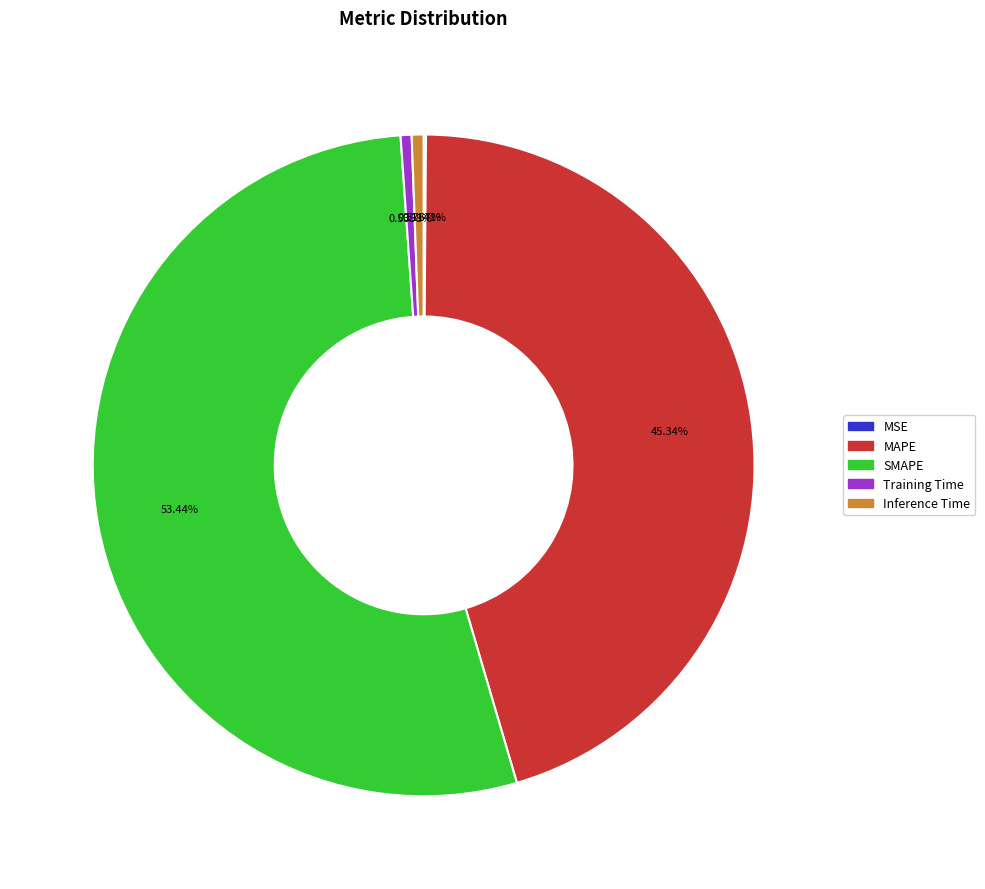

True or false: SMAPE accounts for 64% of the total.

False